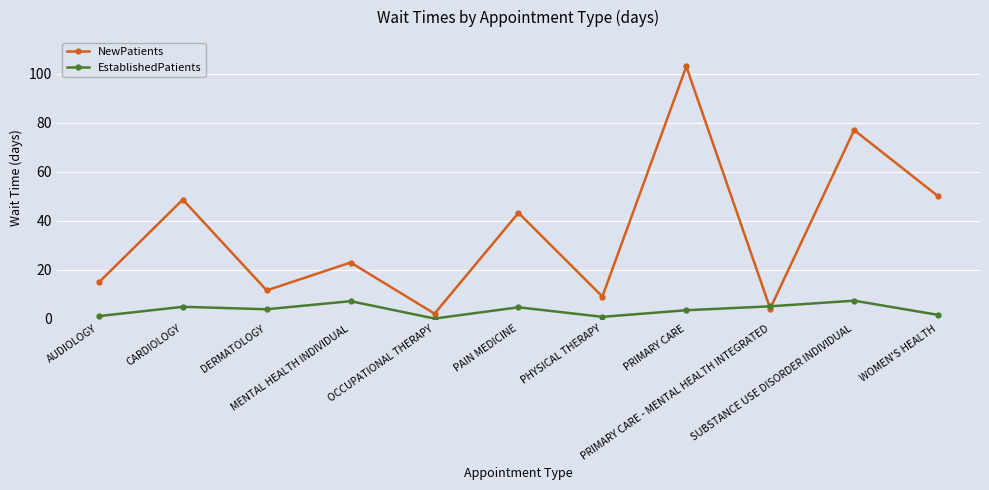

What is the value of the EstablishedPatients point at the 7th from the left?

0.7